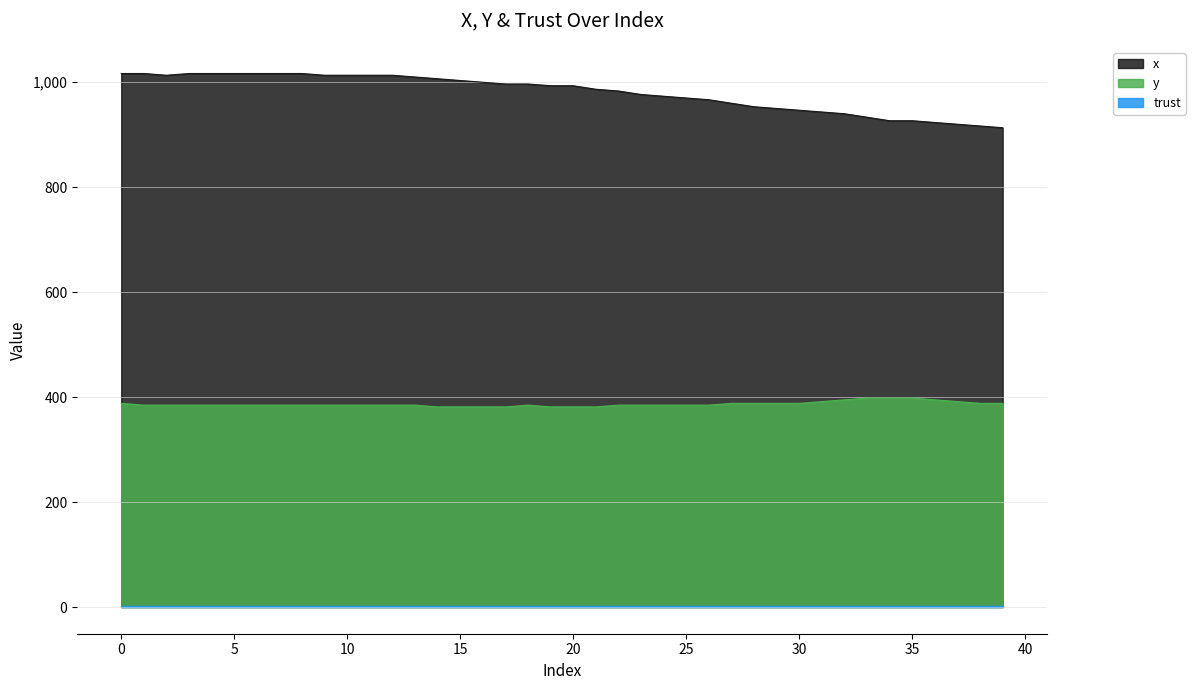

What is the difference between the maximum and minimum values in the y series?

16.9